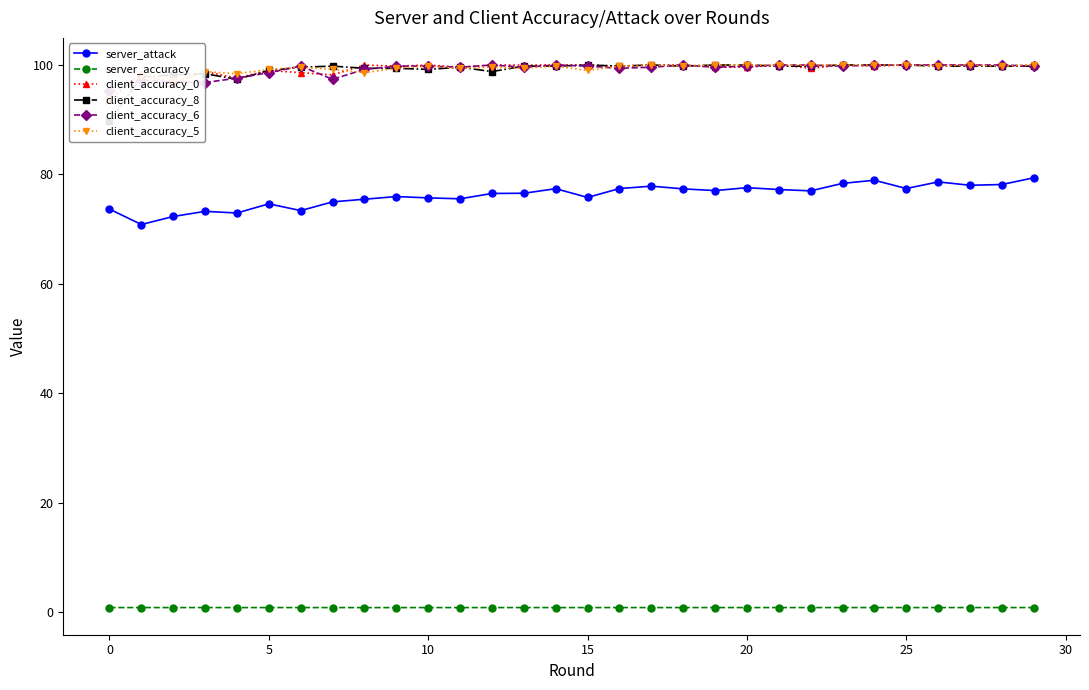

What is the maximum value shown in the chart?

100.0